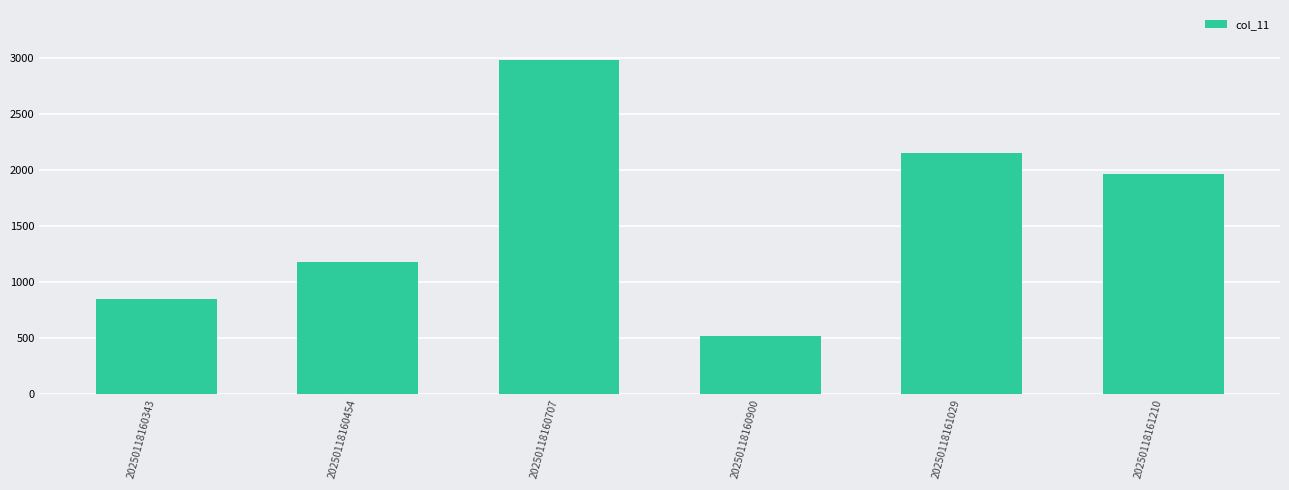

Between 20250118161210 and 20250118161029, which is larger?

20250118161029